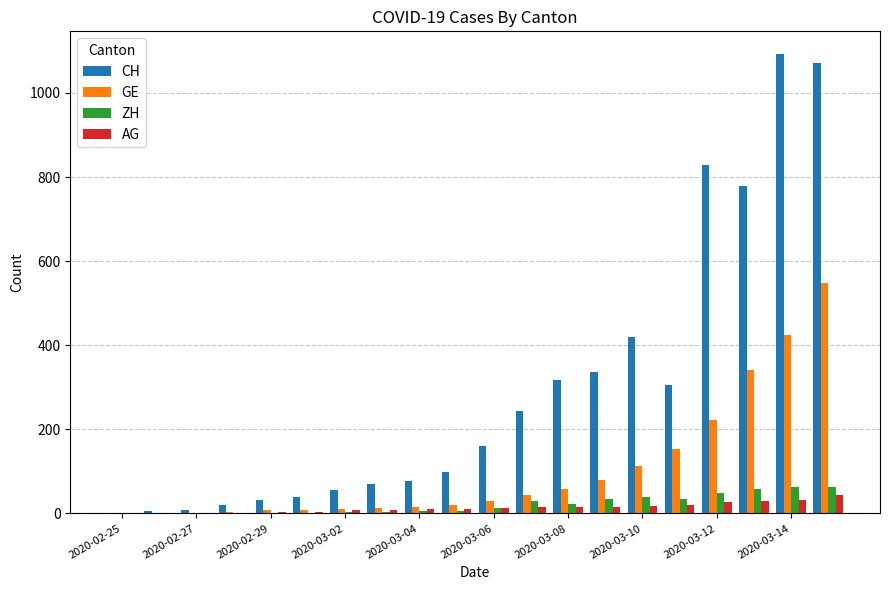

Which series has the largest total across all categories?

CH